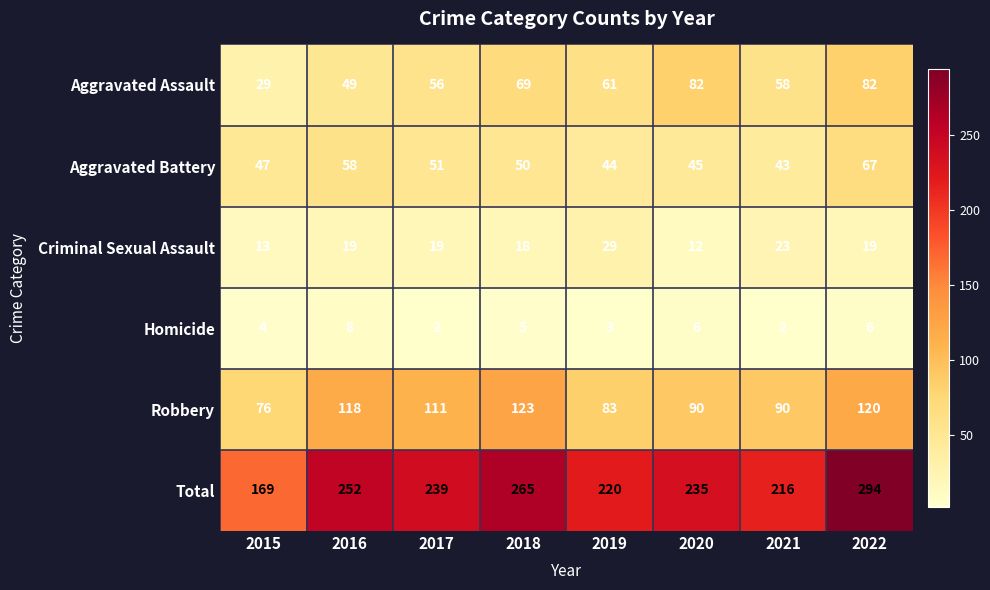

What is the maximum value shown in the chart?

294